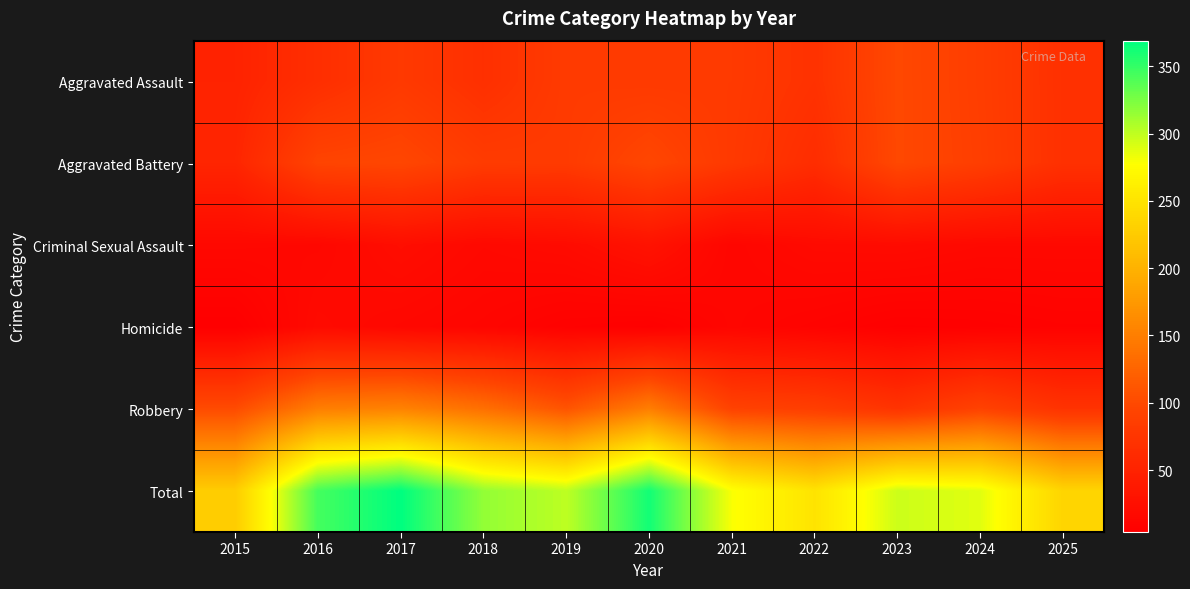

At which category is the sum across all series the highest?

2017